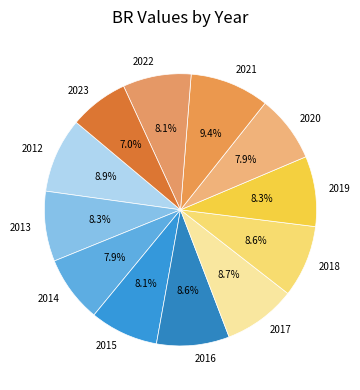

How many slices are in this pie chart?

12